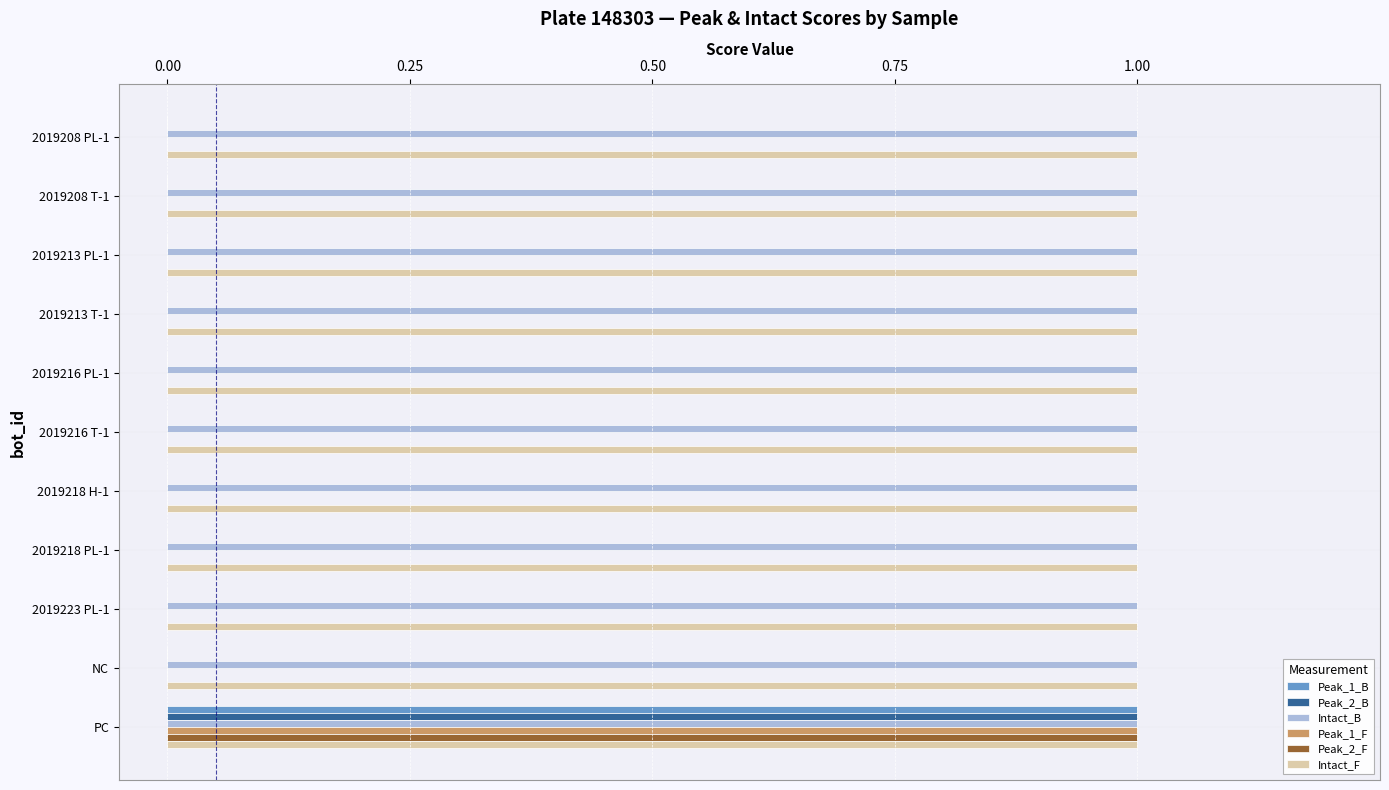

Is it true that Peak_2_F equals 0 at 2019208 T-1?

True